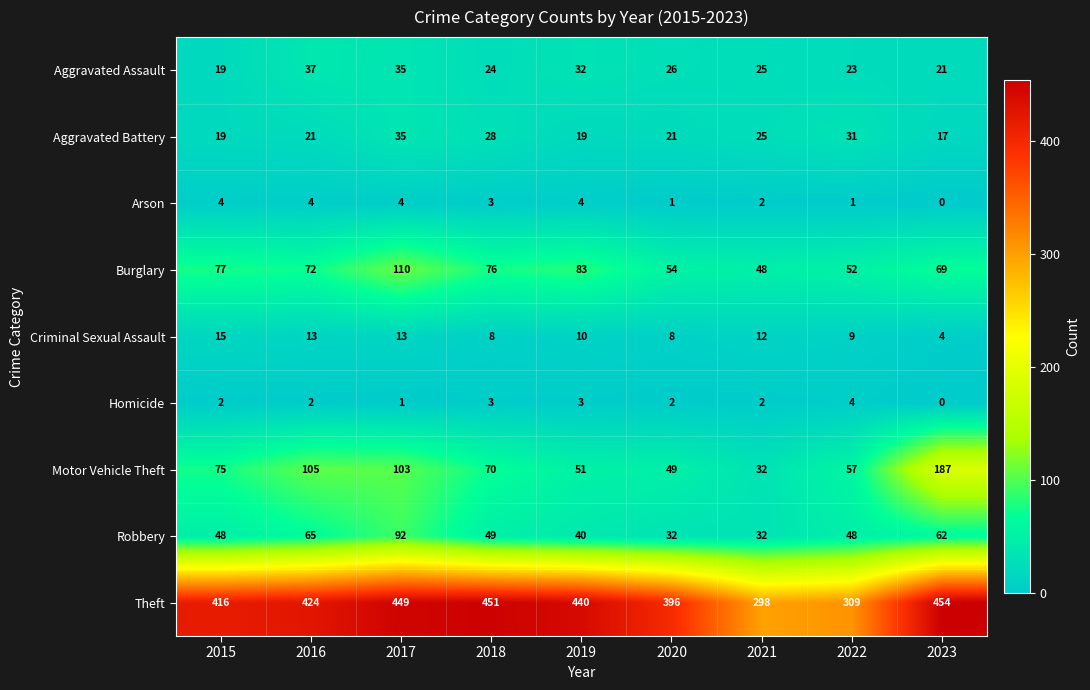

What is the difference between the second highest and second lowest values in the Theft series?

142